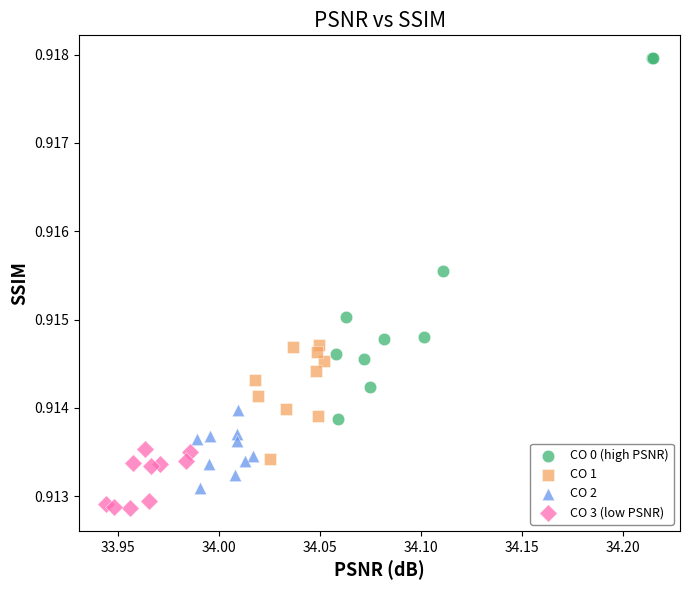

Which series has the largest Y range (max minus min)?

CO 0 (high PSNR)